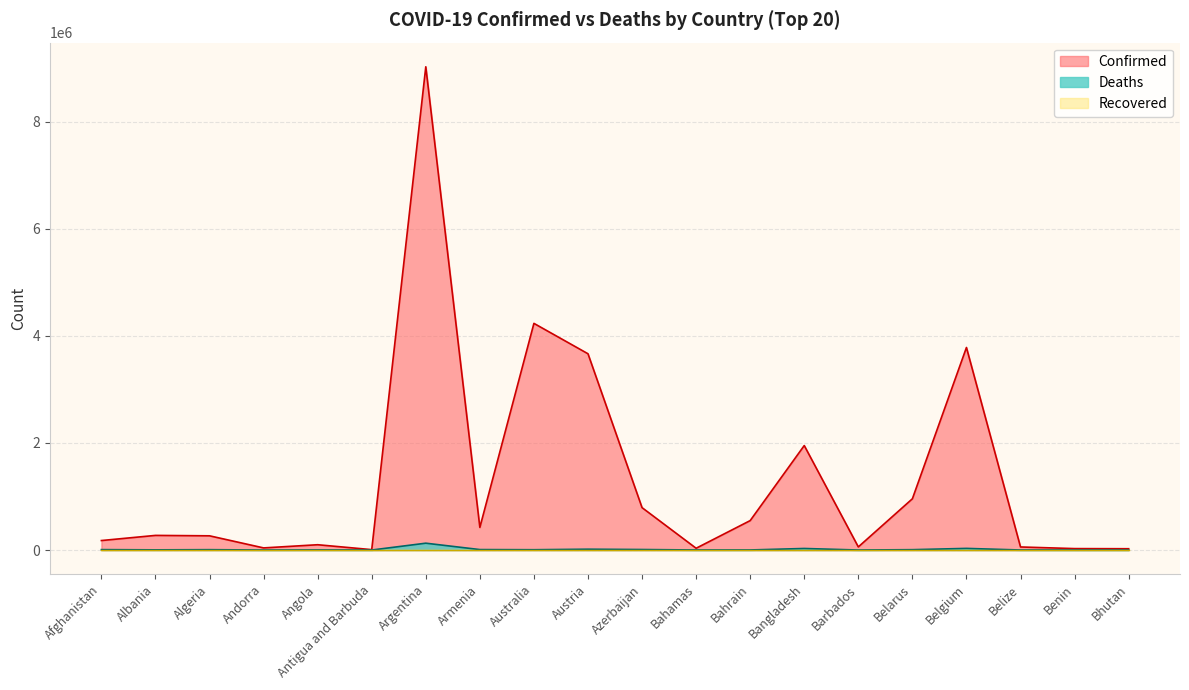

What is the value of the Deaths point at the 4th from the left?

153